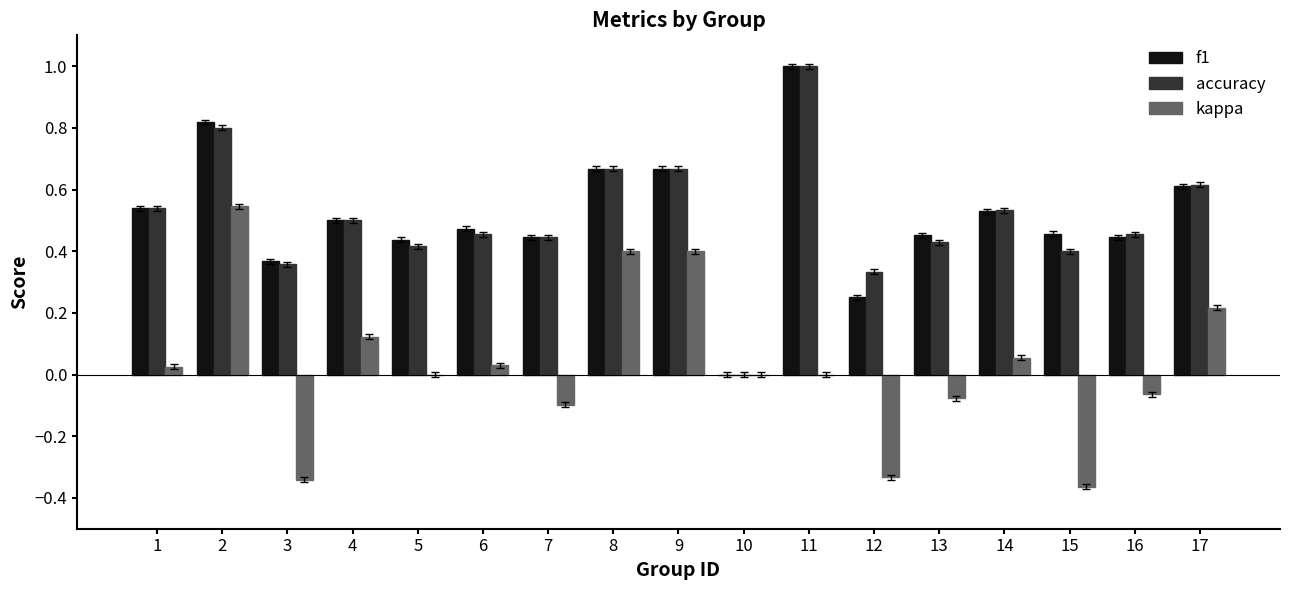

True or false: f1 has a value of 0.4 at 16.

True